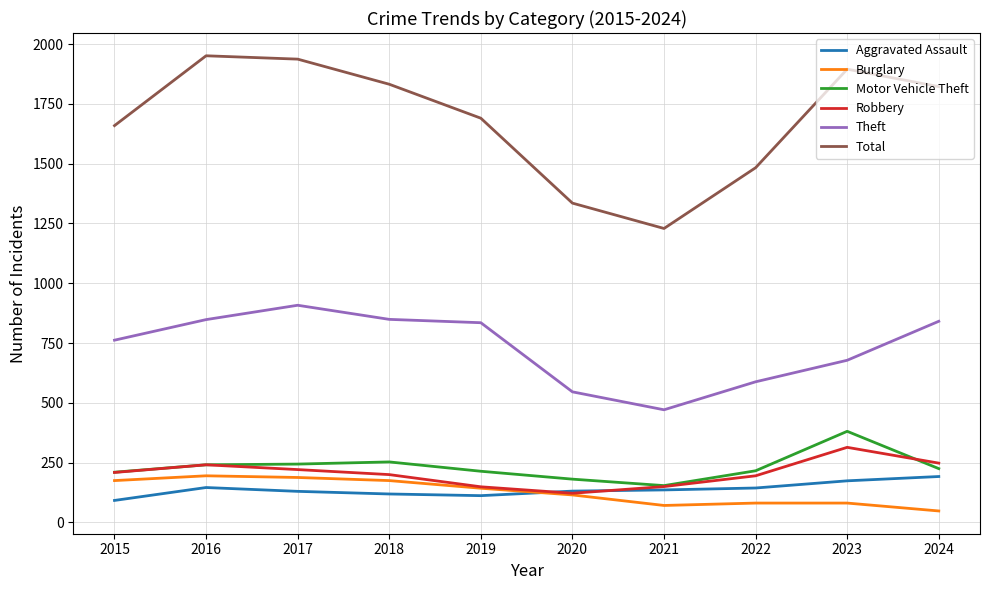

True or false: Total has a value of 974 at 2018.

False